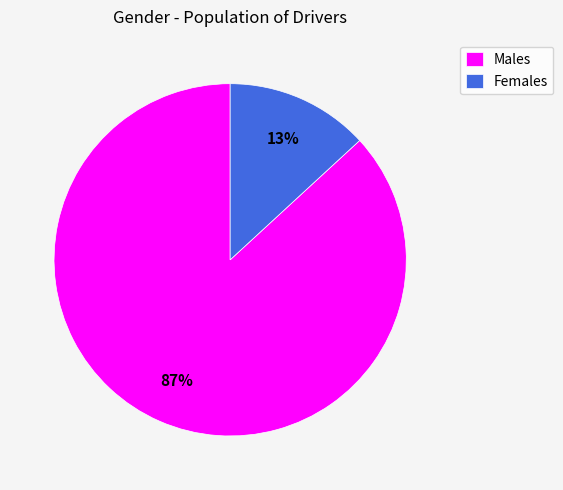

Which category accounts for the majority?

Males